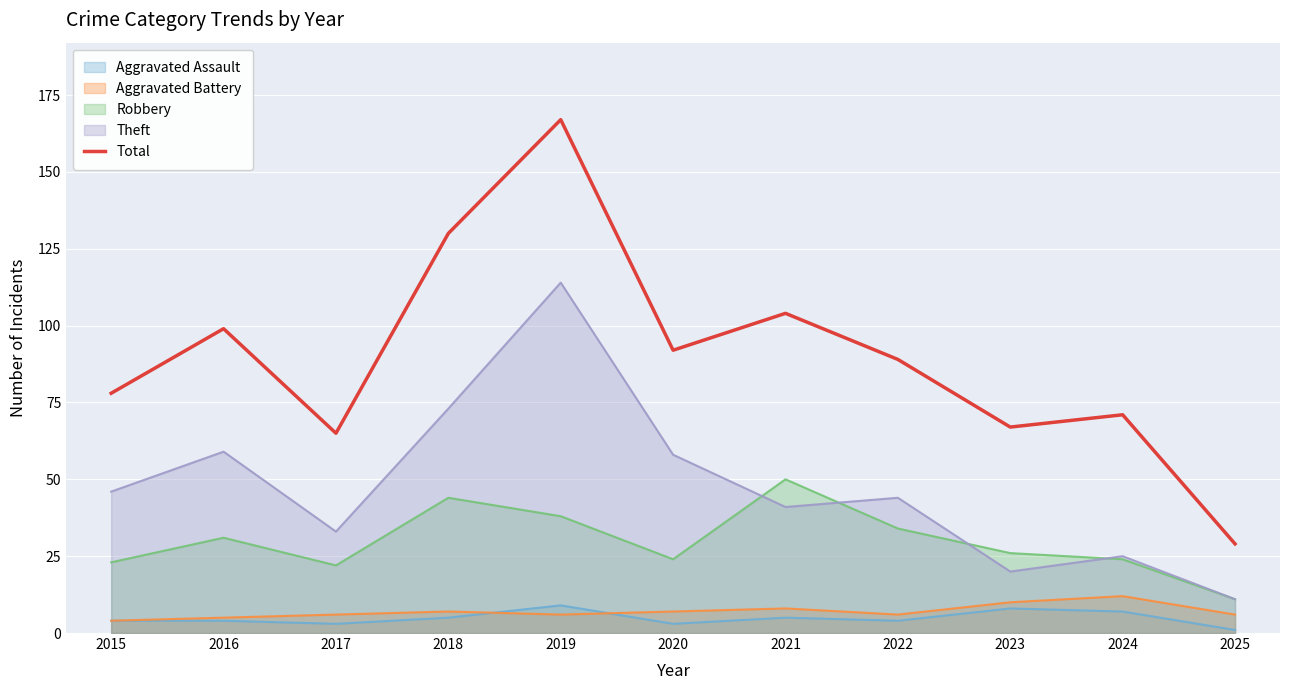

How many lines are shown in the chart?

5